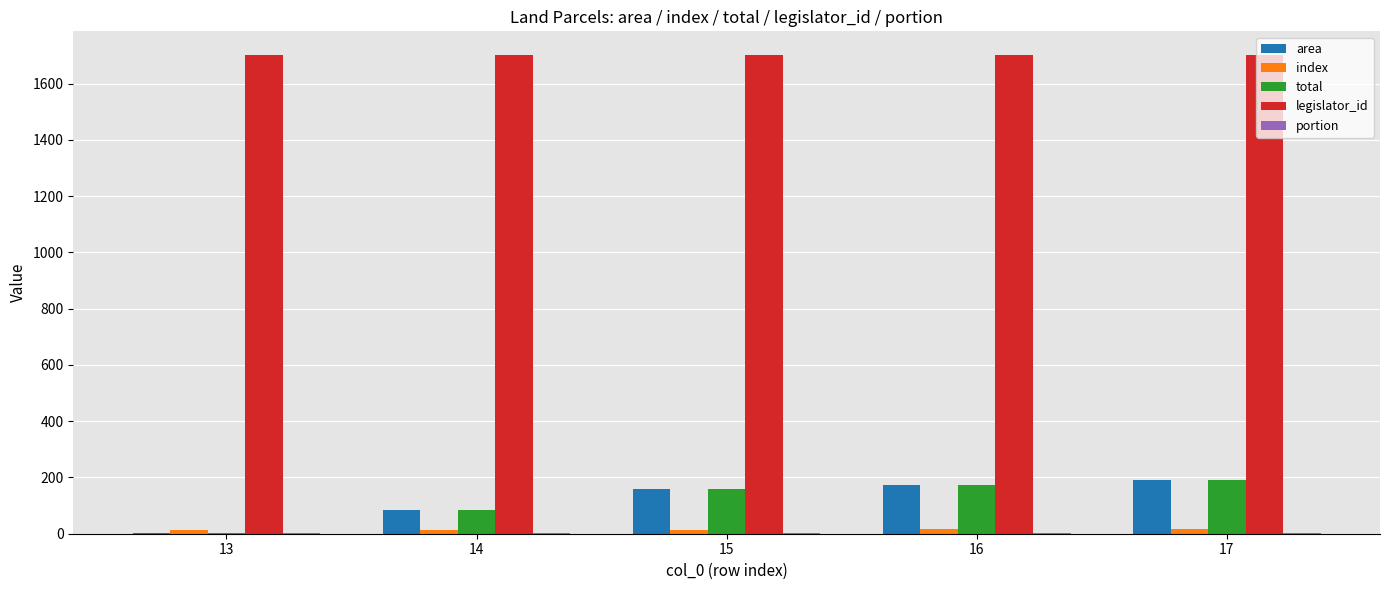

What is the spread (max minus min) of values at 17?

1700